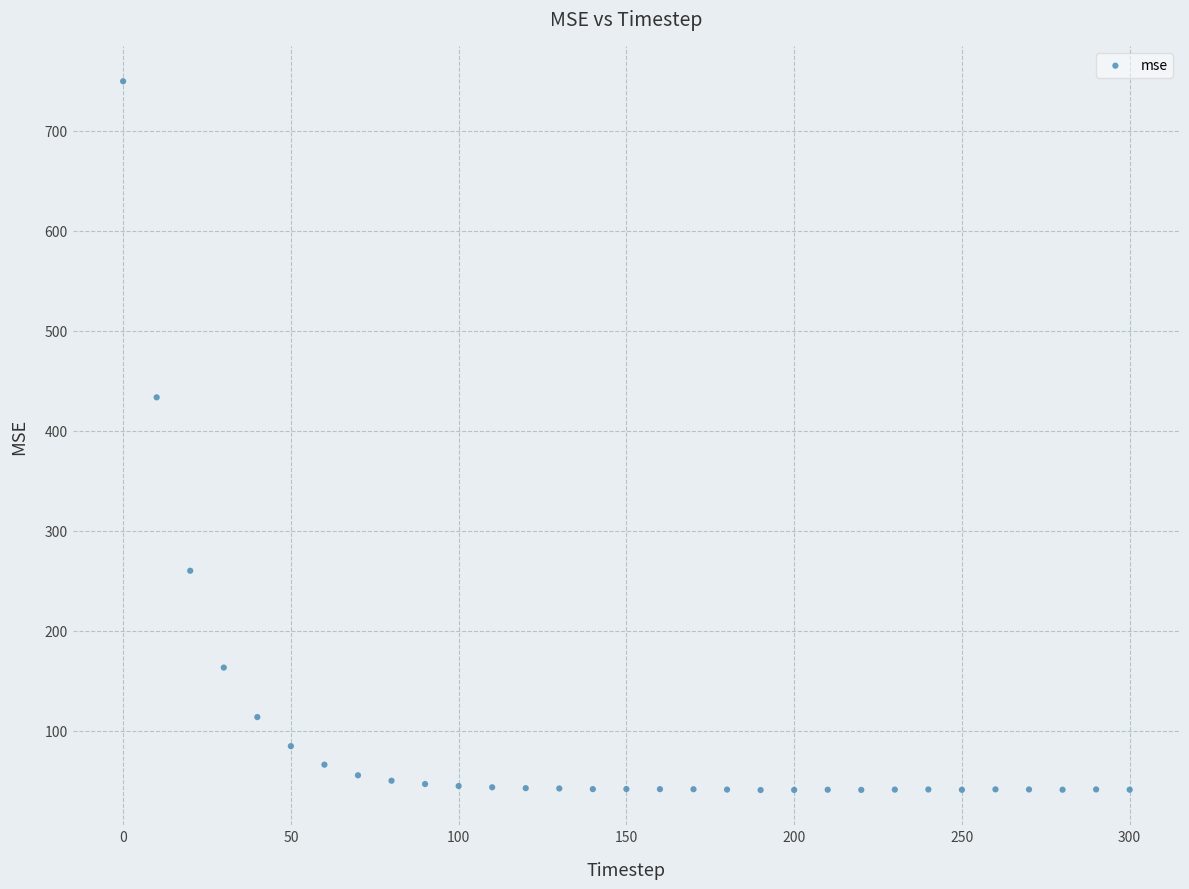

What is the range of Y values (max minus min)?

708.3